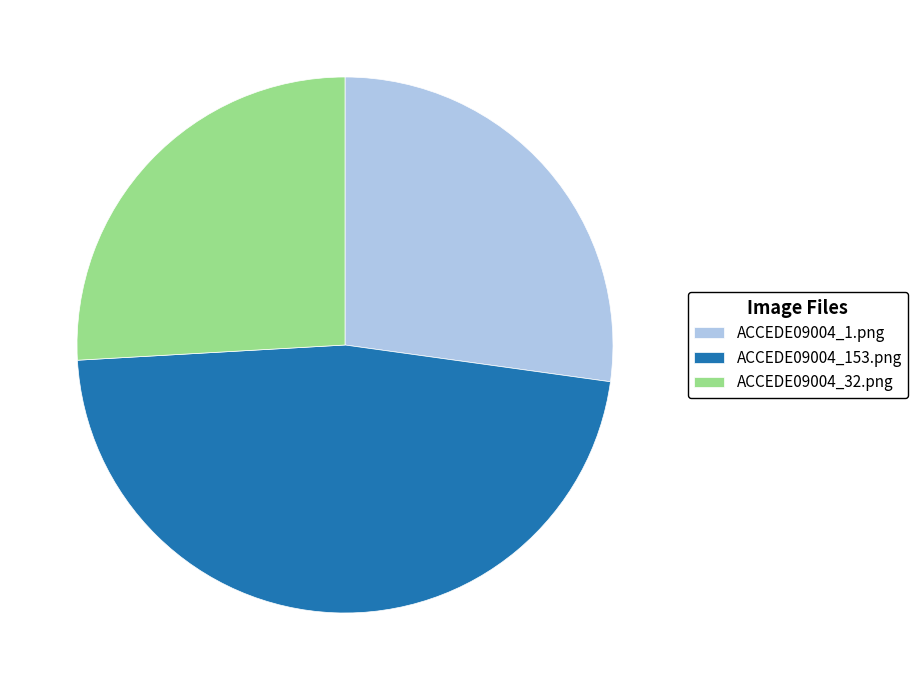

Between ACCEDE09004_32.png and ACCEDE09004_153.png, which is larger?

ACCEDE09004_153.png